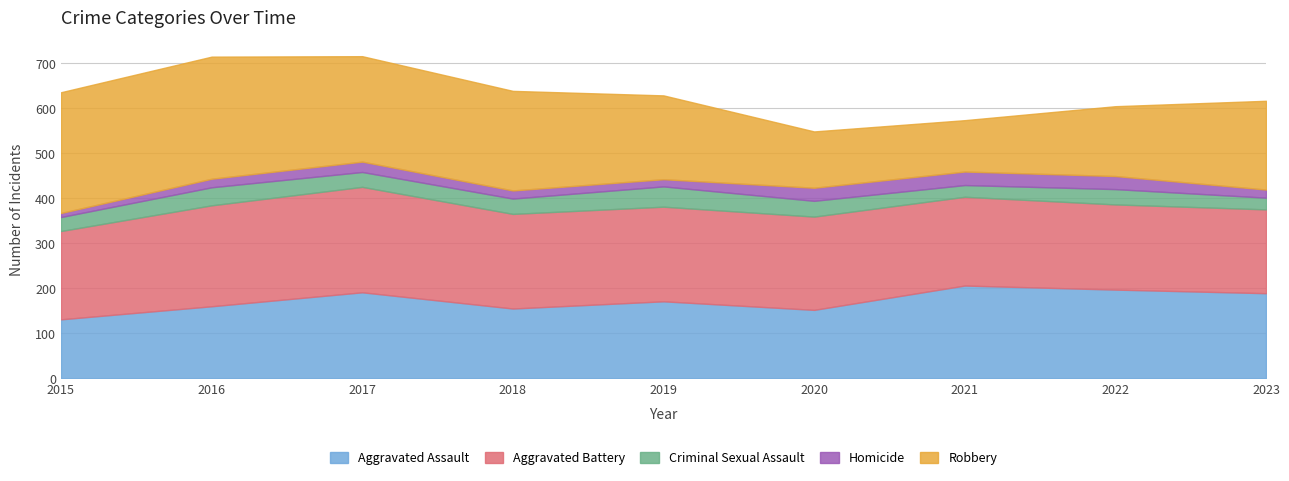

Which series changed the most between 2015 and 2016?

Aggravated Assault